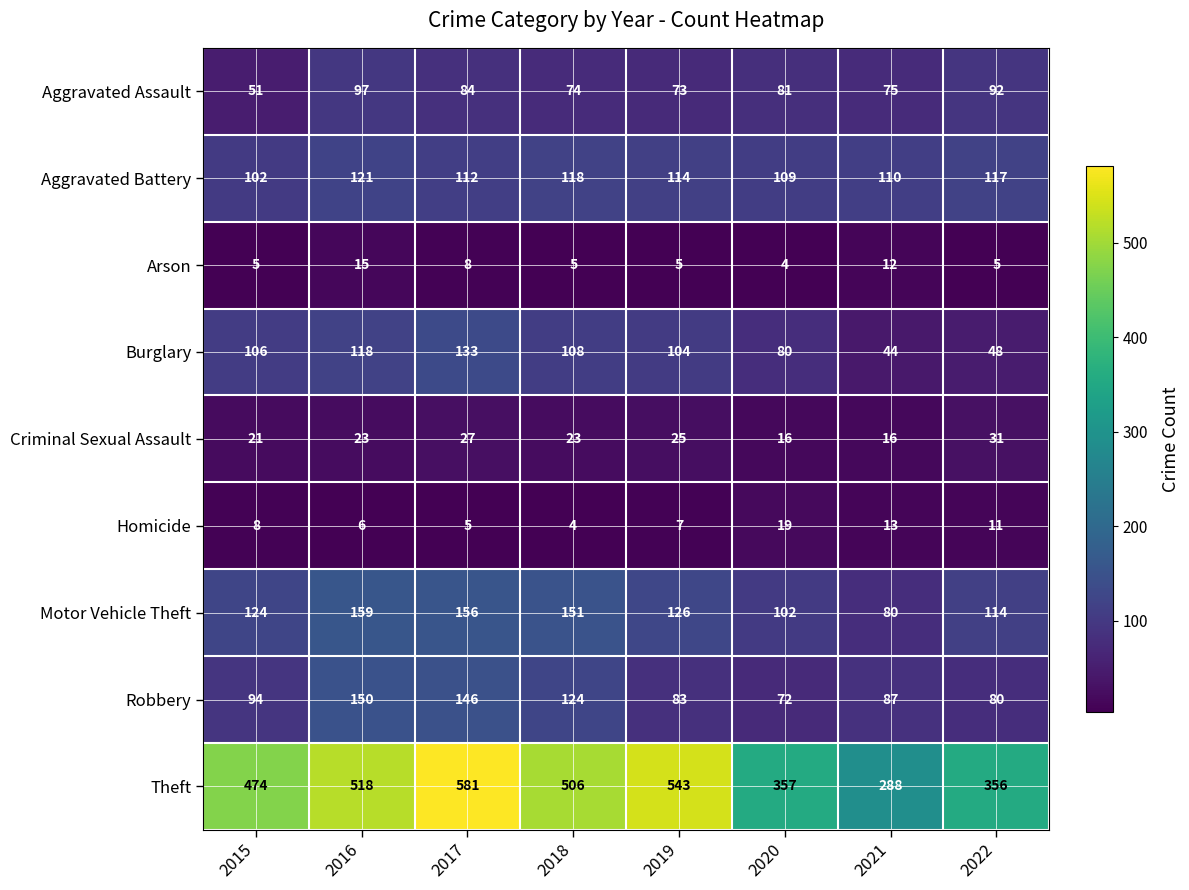

What is the smallest value displayed?

4